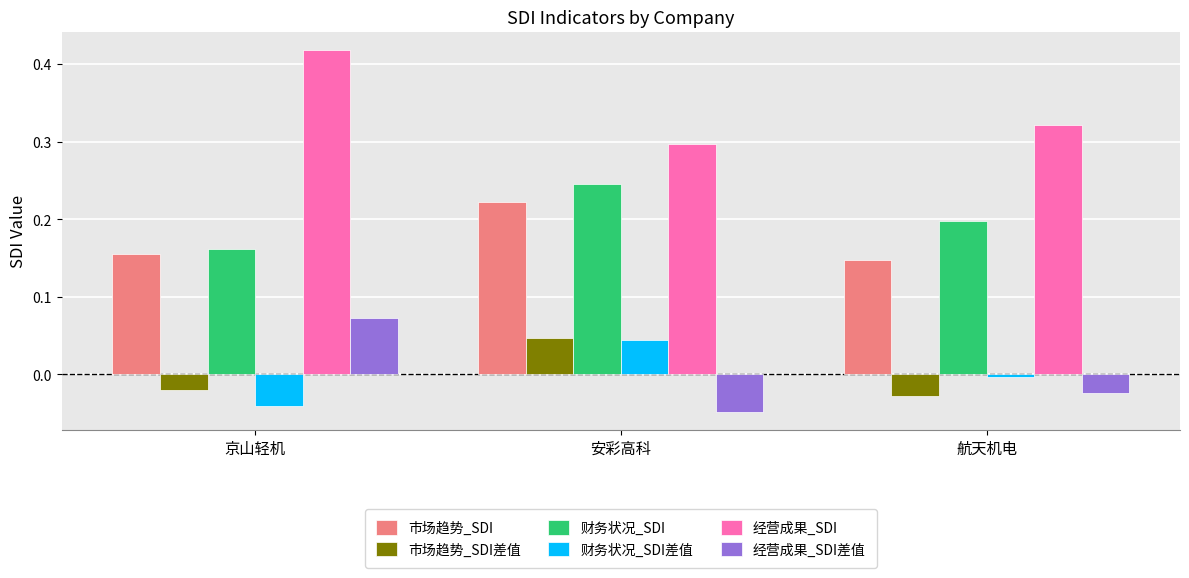

What is the spread (max minus min) of values at 京山轻机?

0.5